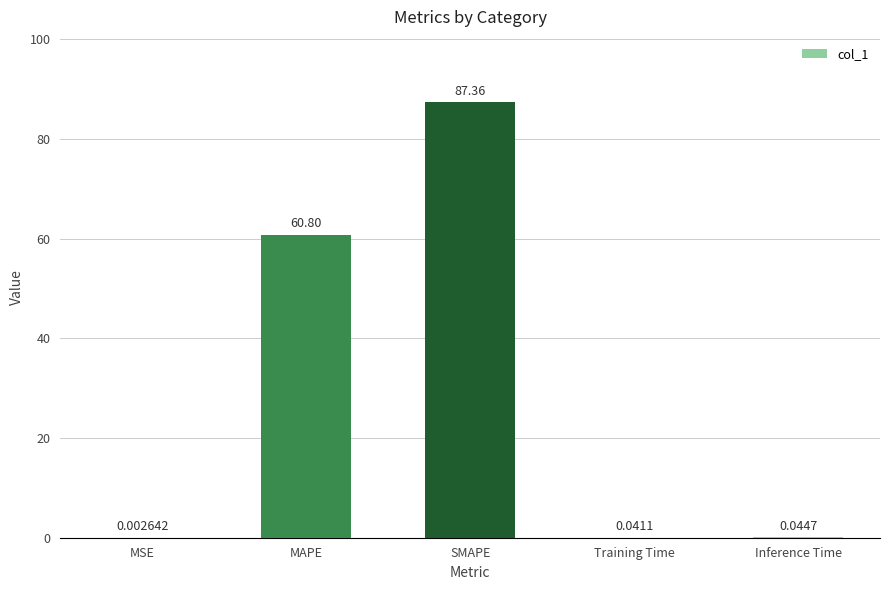

The chart shows a value of 87.4 at SMAPE. True or false?

True